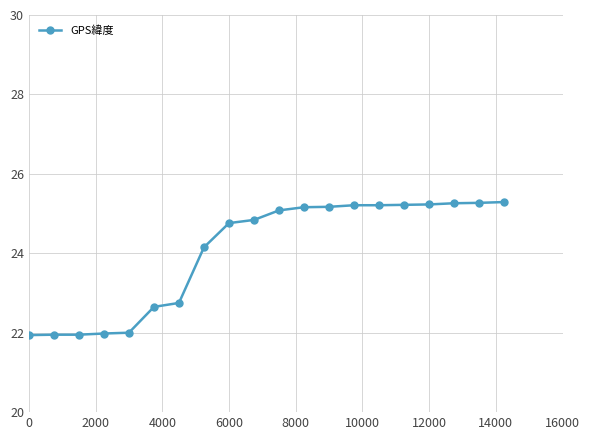

What is the greatest value displayed?

25.3